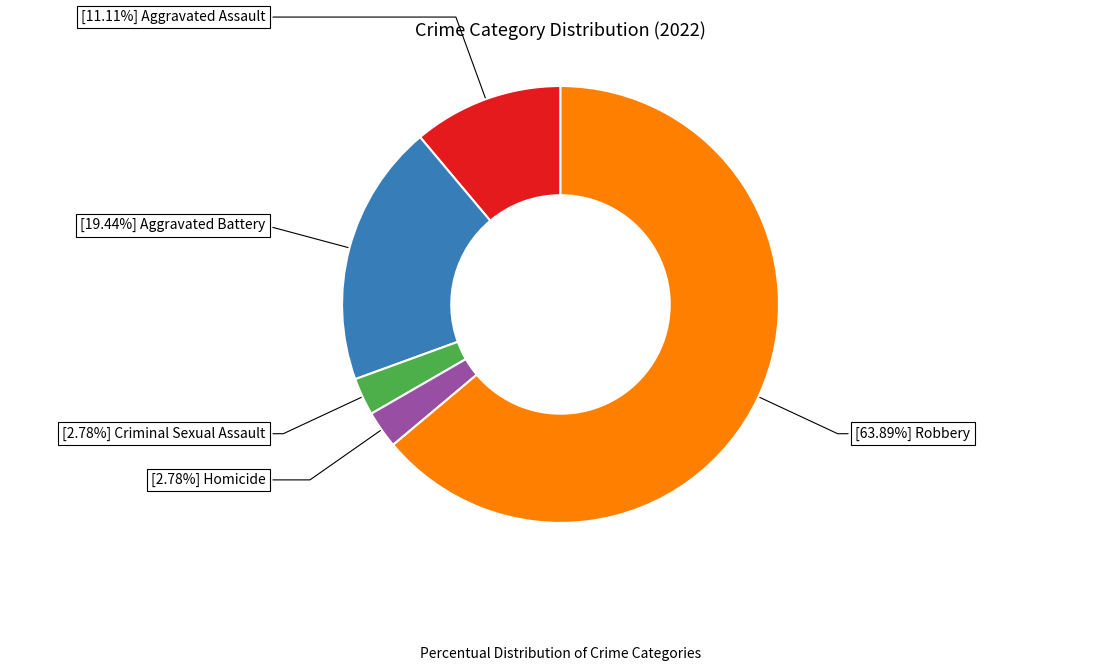

How many slices are in this pie chart?

5